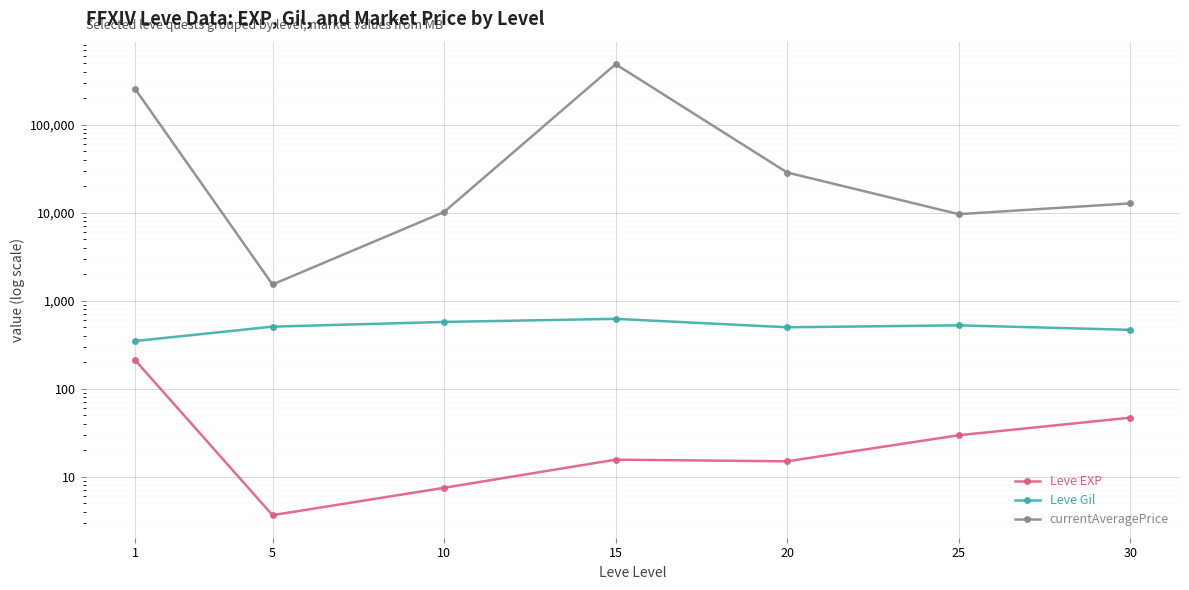

True or false: Leve Gil has a value of 269.3 at 20.

False